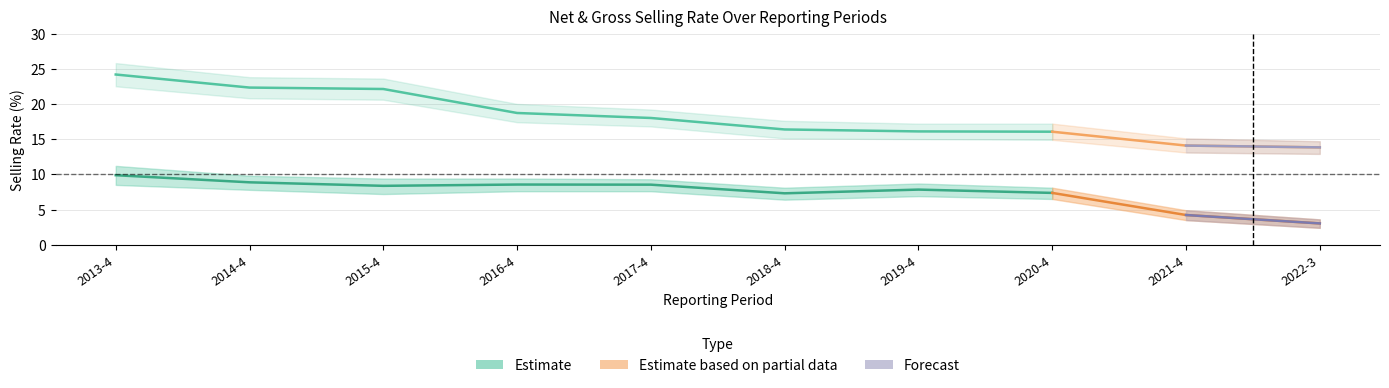

What is the greatest value displayed?

24.2